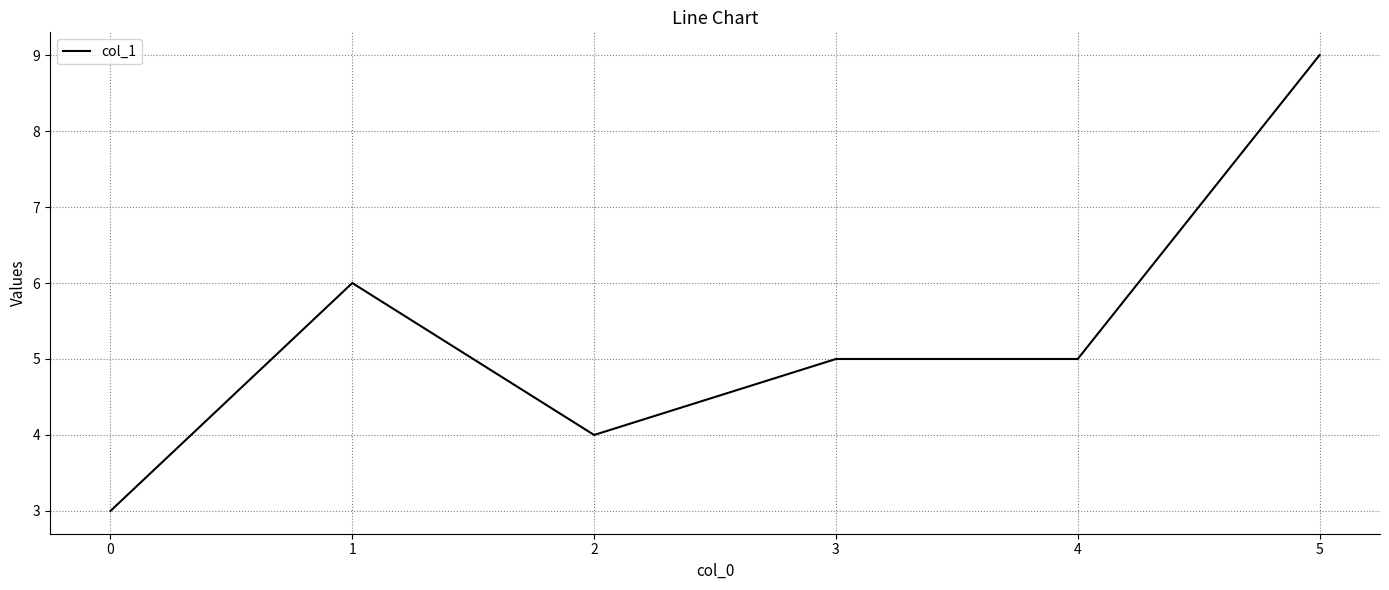

The chart shows a value of 5 at 4. True or false?

True